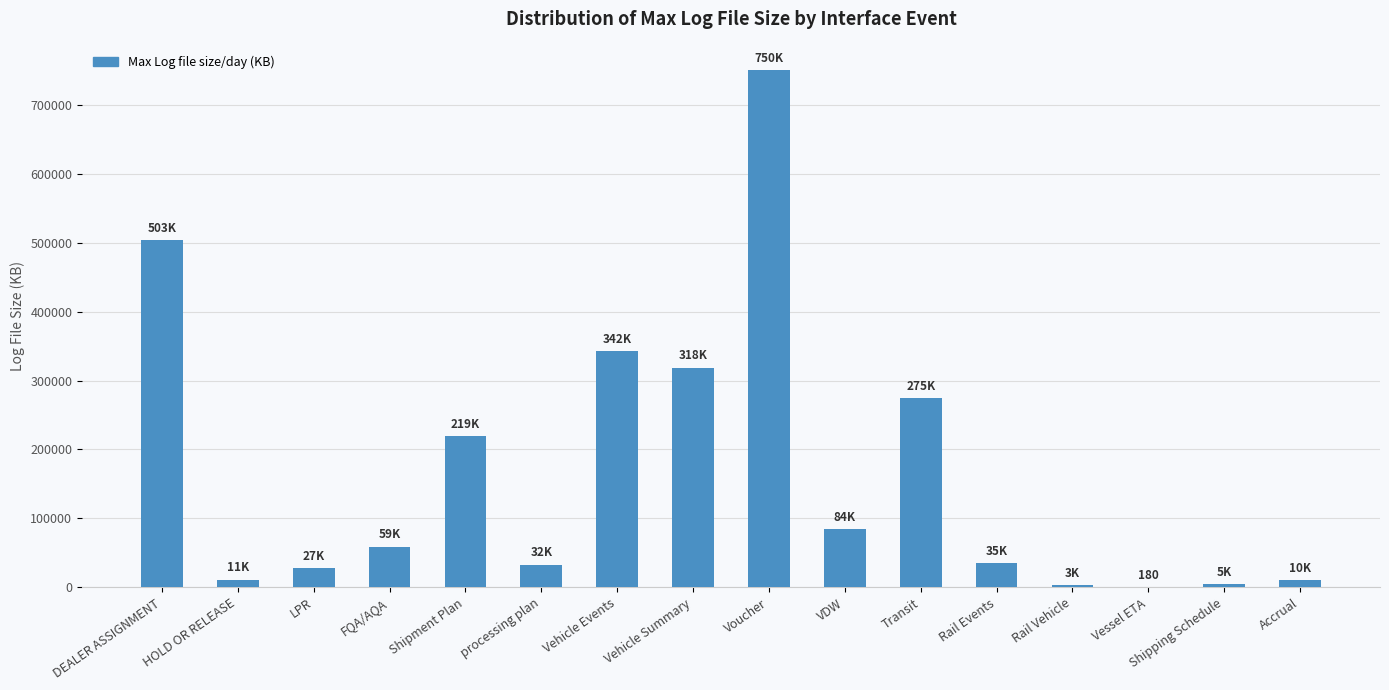

What value does the data have at VDW?

84000